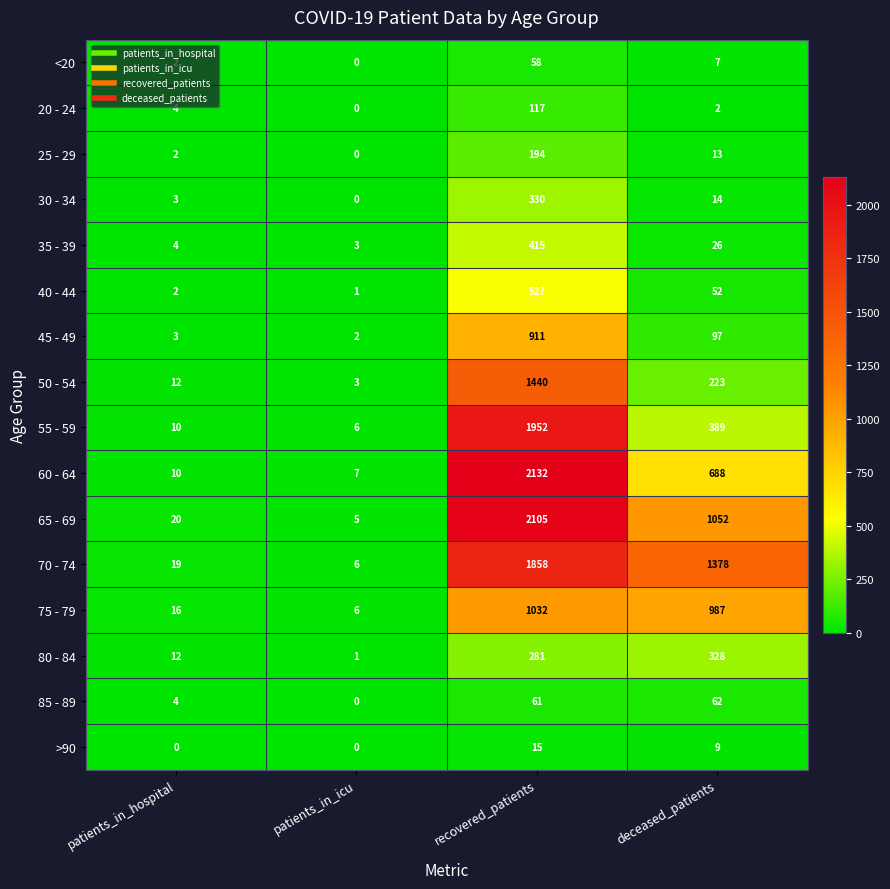

What is the average value of the 70 - 74 series?

815